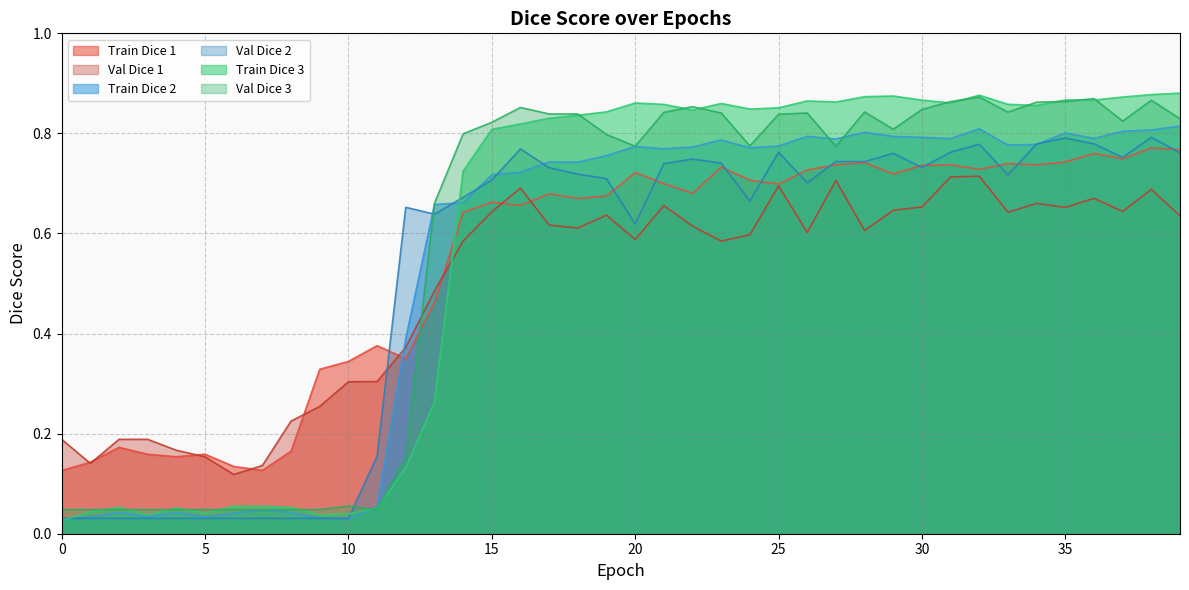

Does the chart have visible grid lines?

Yes